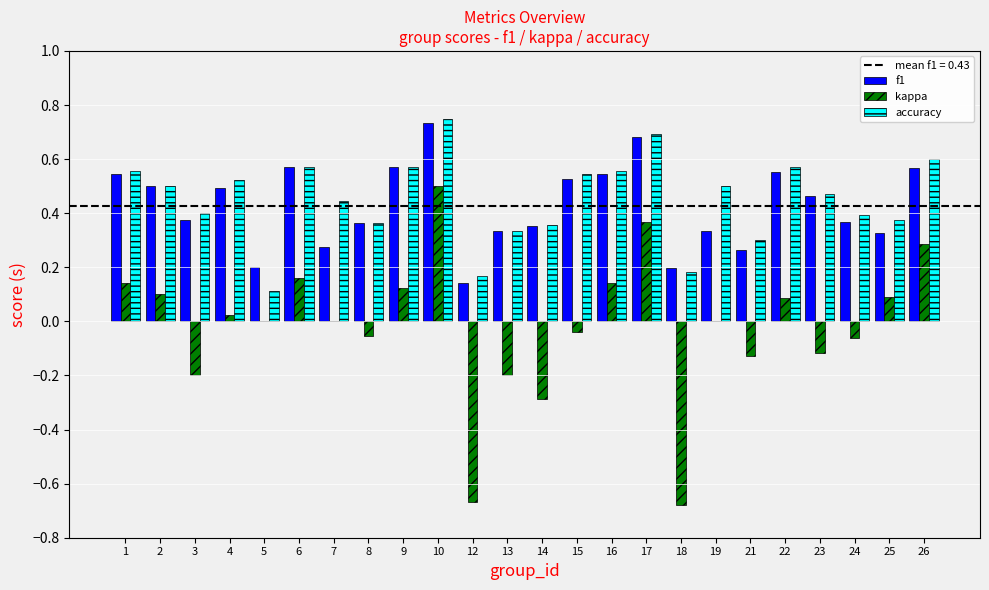

At which label does kappa first exceed 0?

1